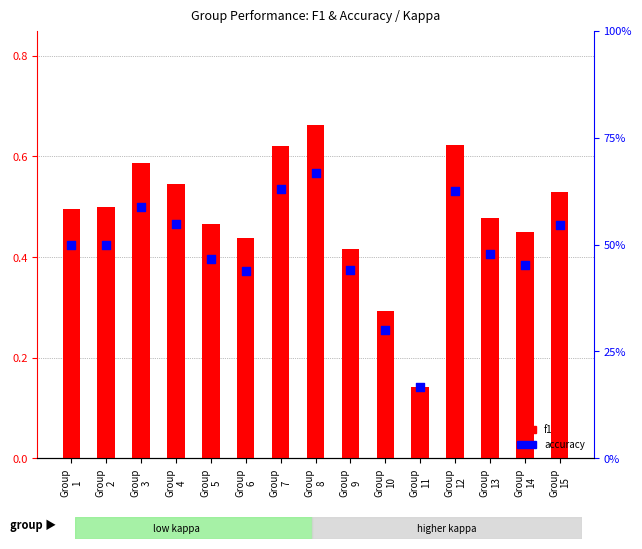

What are all the series names shown in the legend?

f1, accuracy